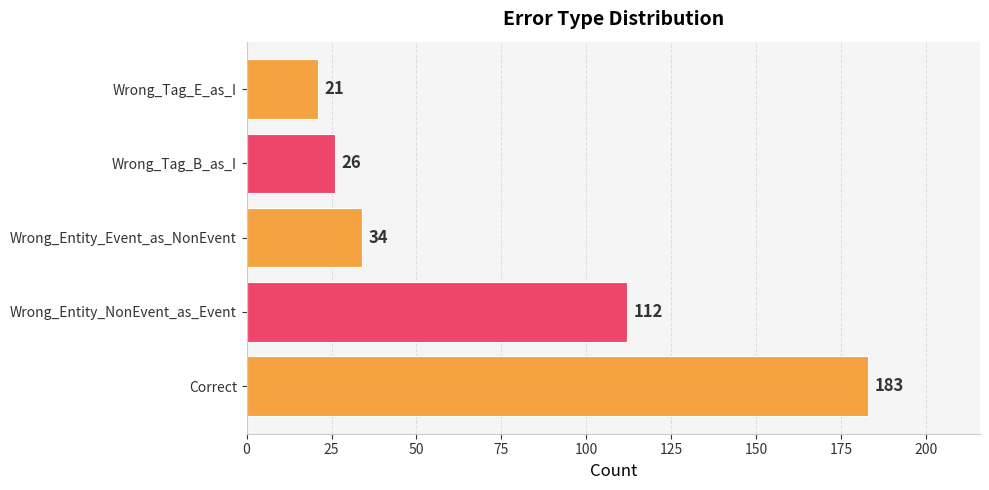

Reading bottom to top, list all the values displayed in this chart.

Correct=183	Wrong_Entity_NonEvent_as_Event=112	Wrong_Entity_Event_as_NonEvent=34	Wrong_Tag_B_as_I=26	Wrong_Tag_E_as_I=21